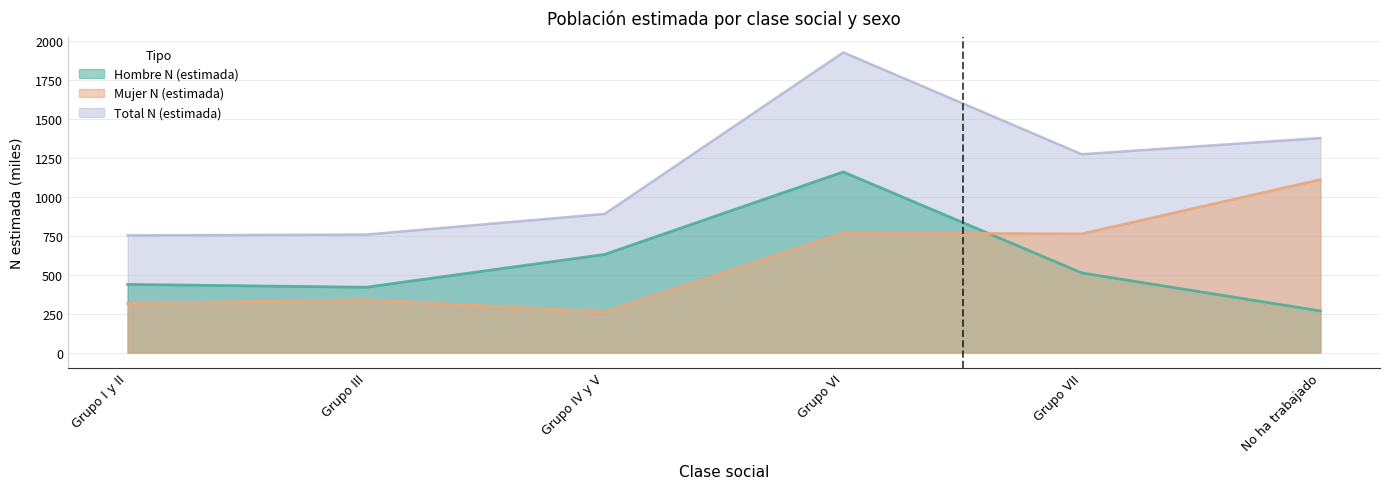

Is it true that Total n (muestra) equals 751.7 at Grupo I y II?

True